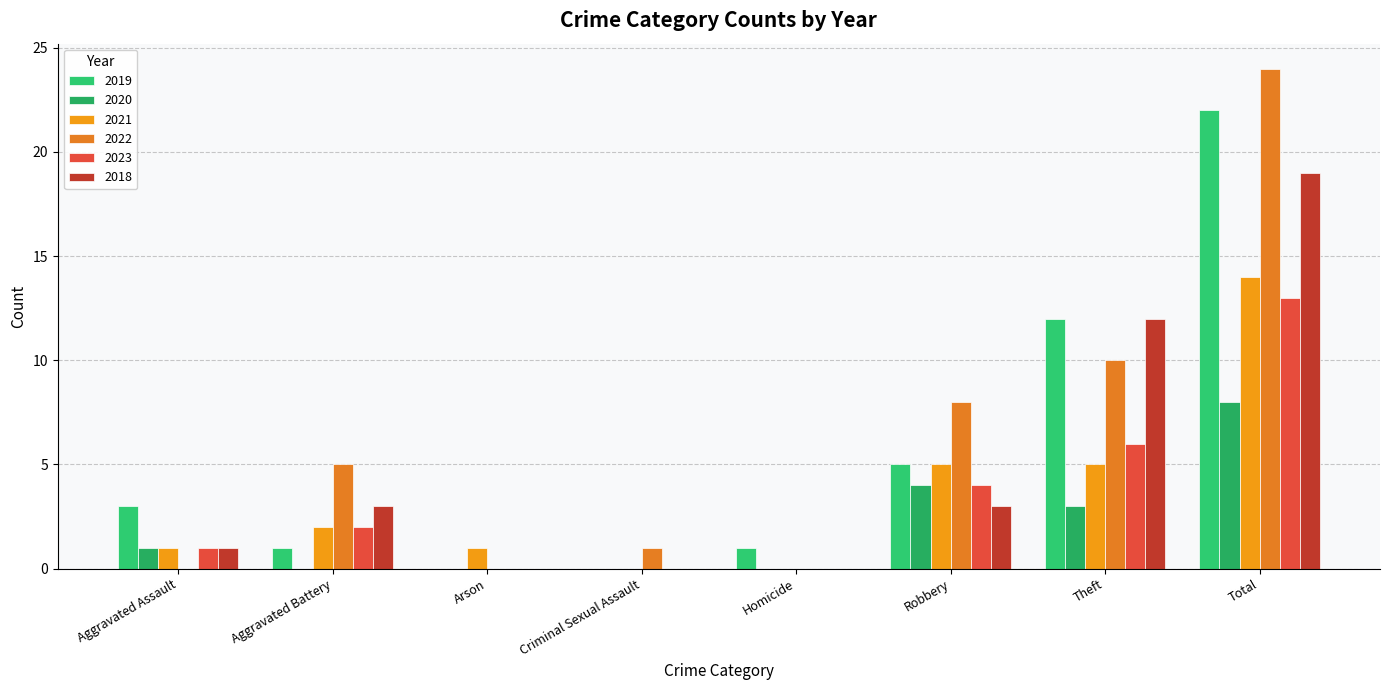

What are all the series names shown in the legend?

2019, 2020, 2021, 2022, 2023, 2018